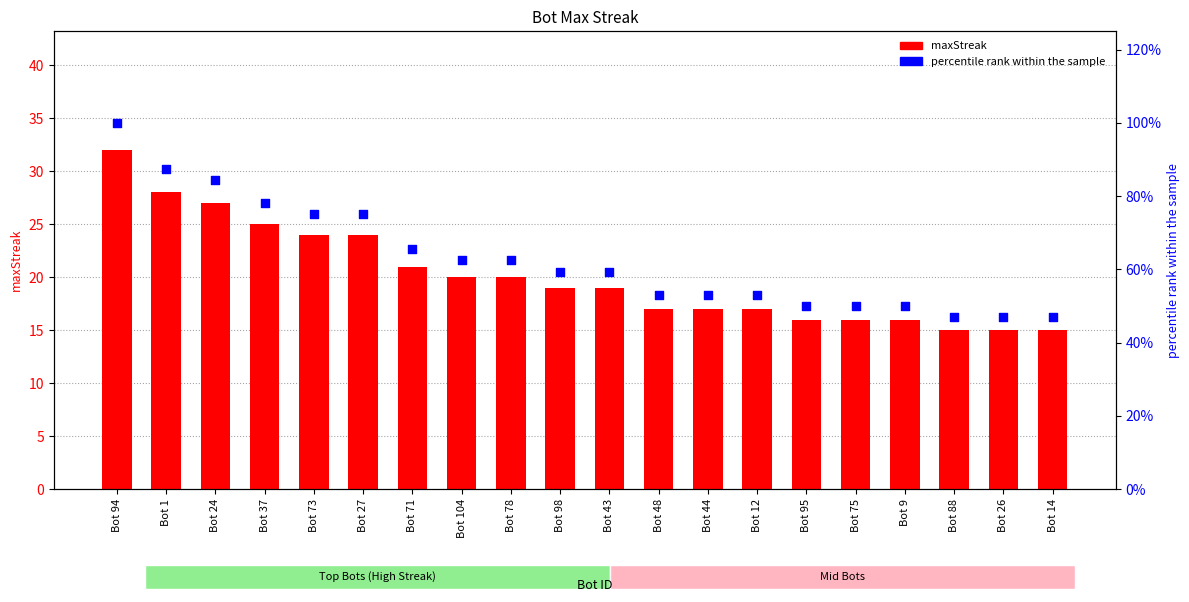

What are all the series names shown in the legend?

maxStreak, percentile rank within the sample